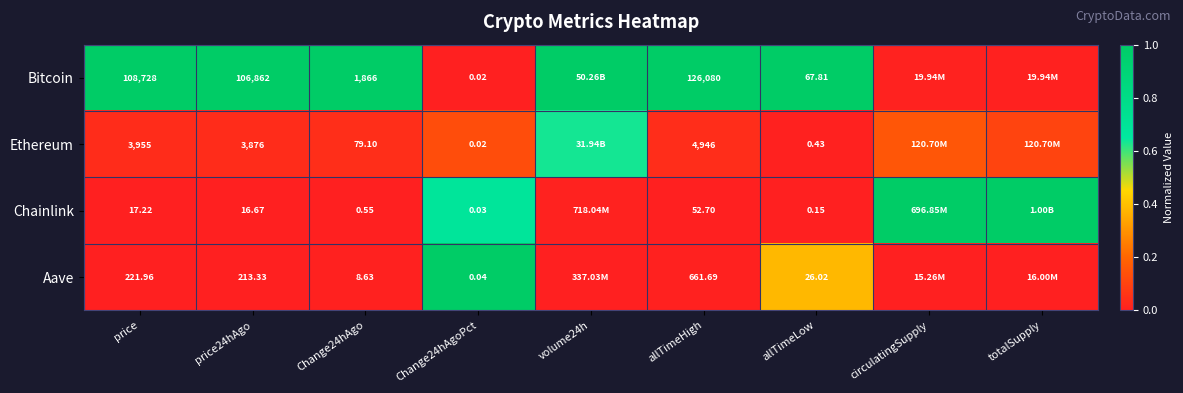

Is the value of Bitcoin at price24hAgo greater than the value of Ethereum at price?

Yes